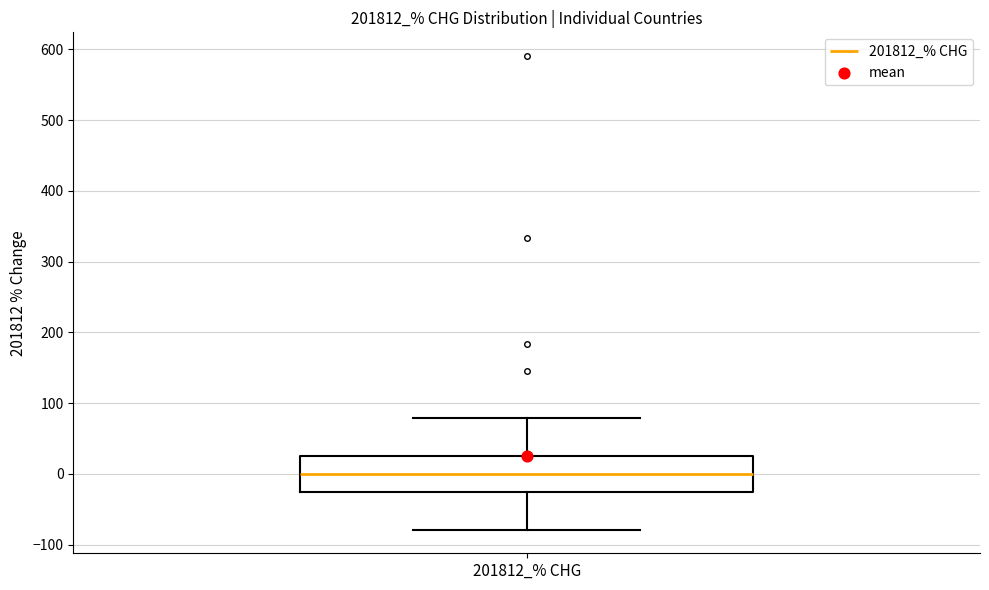

Read this box plot against the y-axis: the position of the median line, the range covered by the box, and the ends of both whiskers. The values are not printed on the chart, so give them approximately, as read against the axis.

median 0, box -30 to 30, whiskers -80 to 80